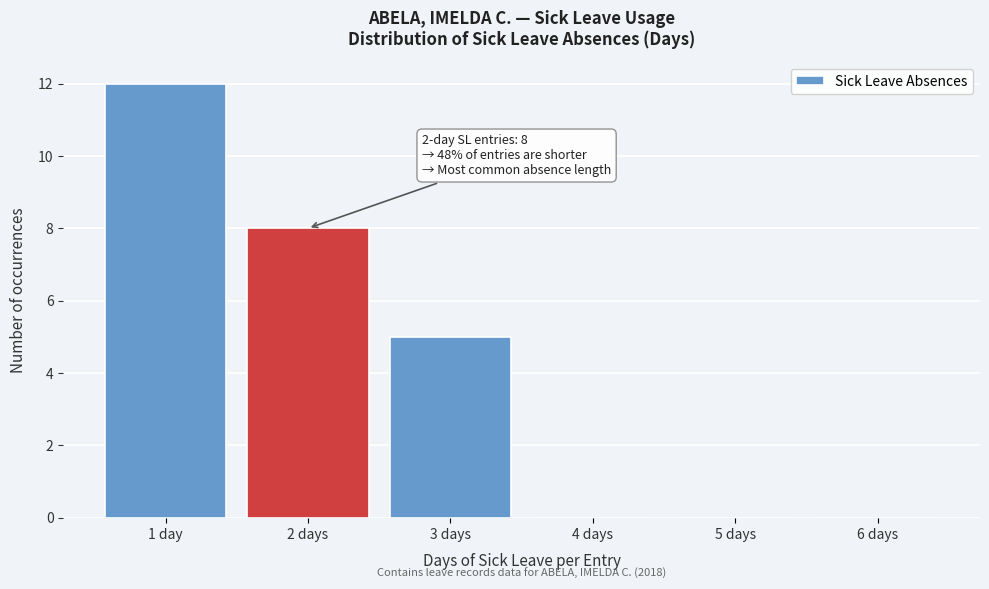

Reading left to right, transcribe all the data shown in this chart.

1 day=12	2 days=8	3 days=5	4 days=0	5 days=0	6 days=0